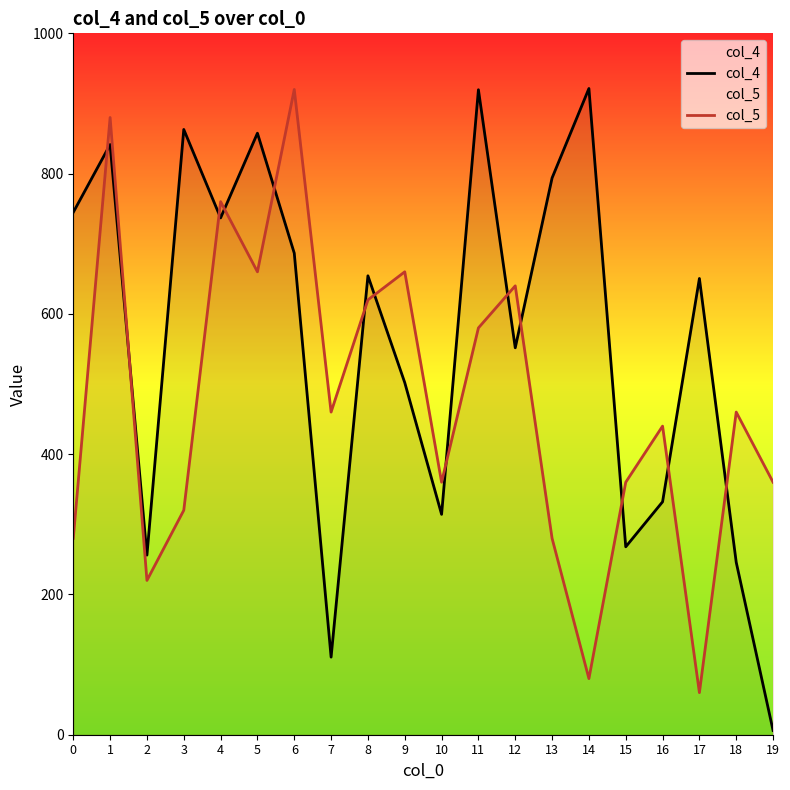

What is the sum of the col_5 values at 12 and 19?

1000.0